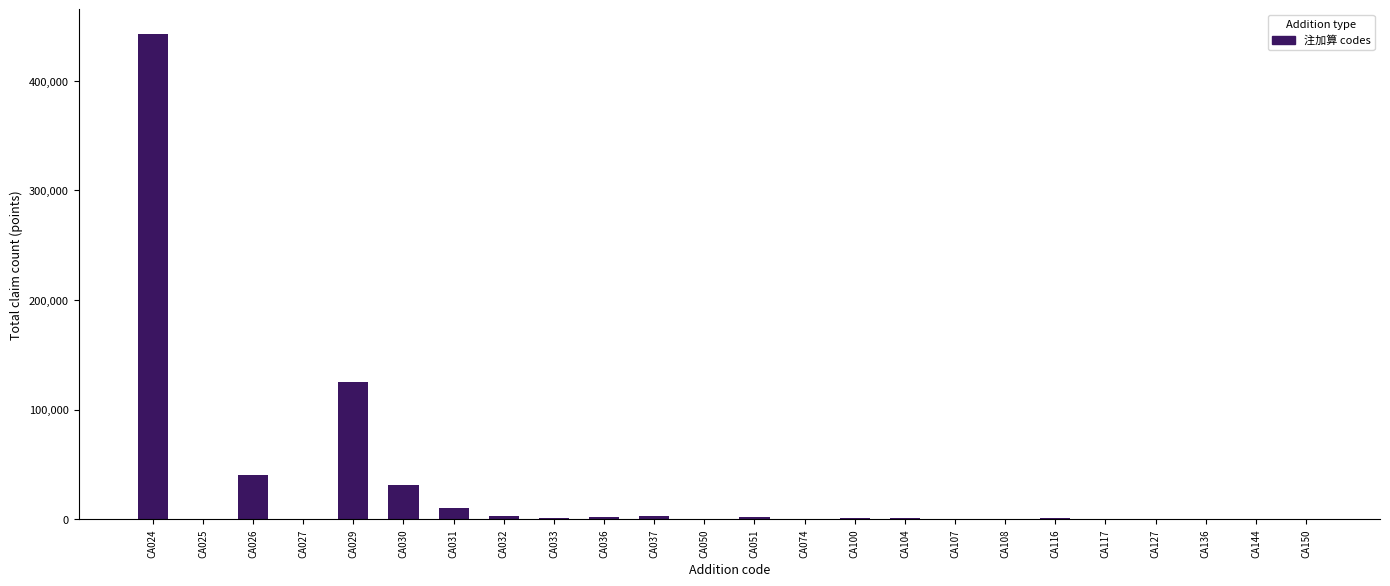

Where is the data nearest to the value 221598?

CA029